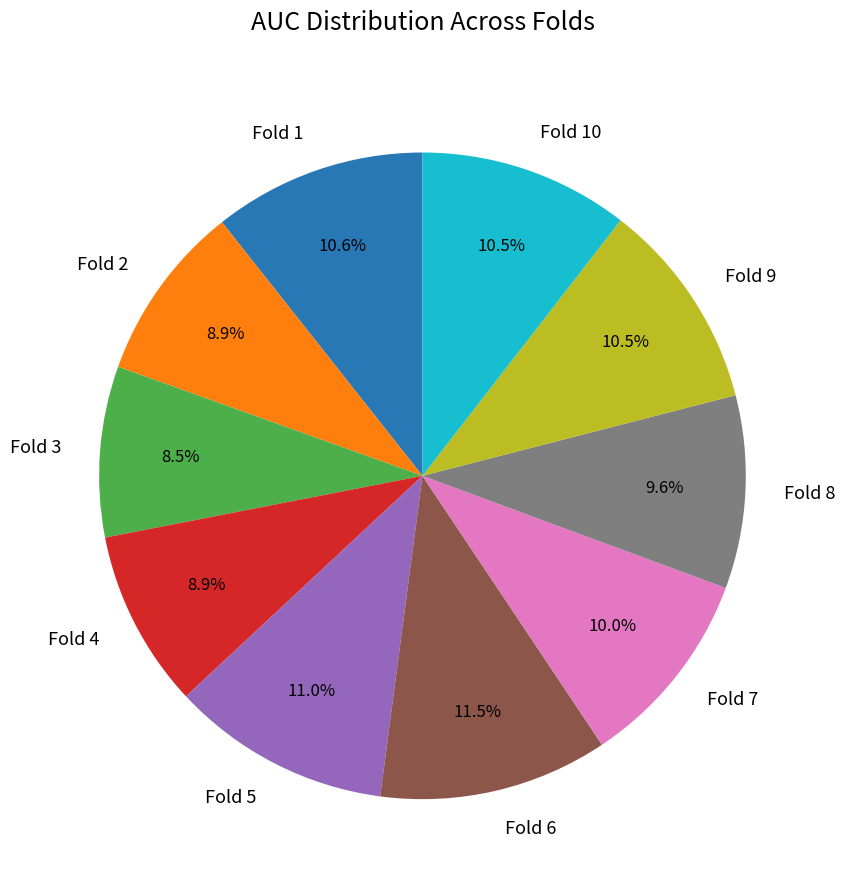

How many slices are in this pie chart?

10